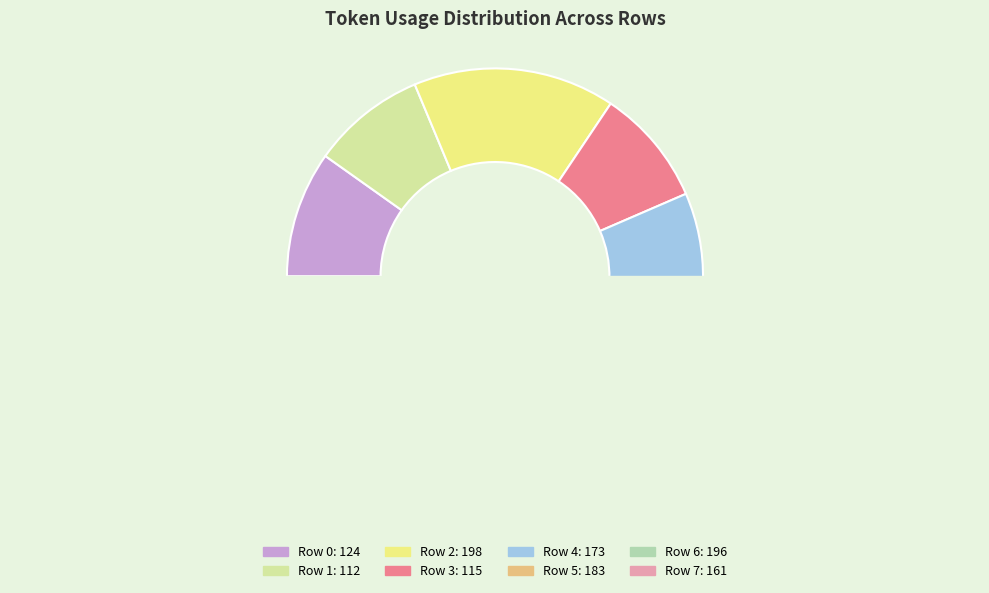

To the nearest percent, what is the average slice percentage?

12%